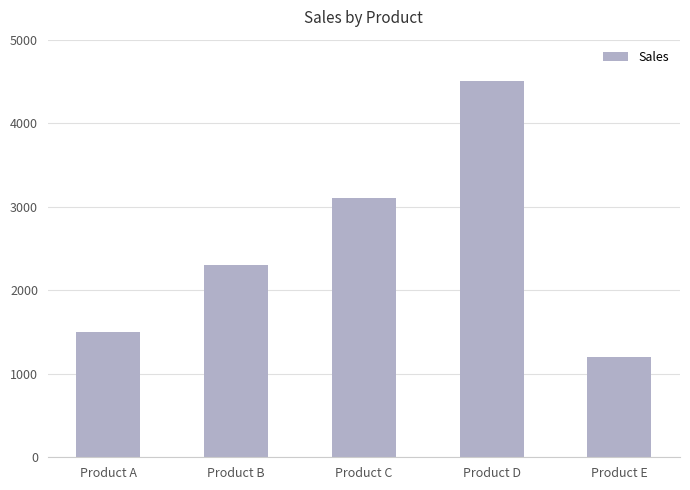

What is the difference between the maximum and minimum values?

3300